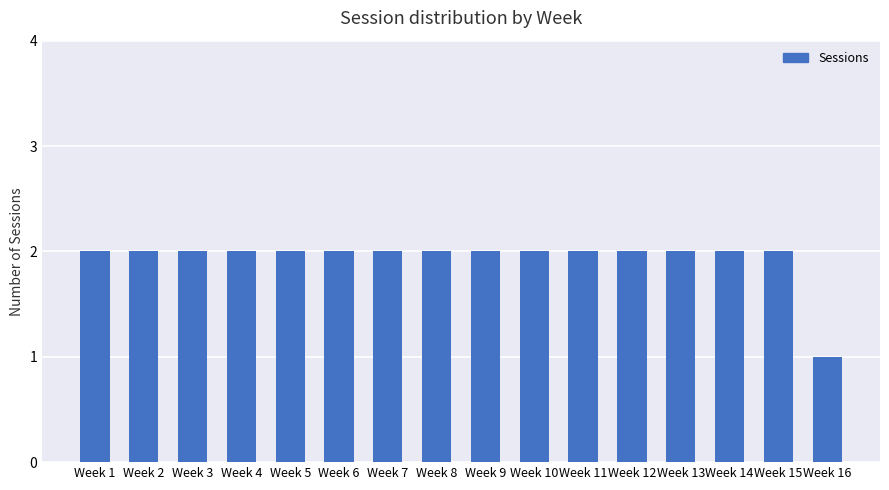

What is the greatest value displayed?

2